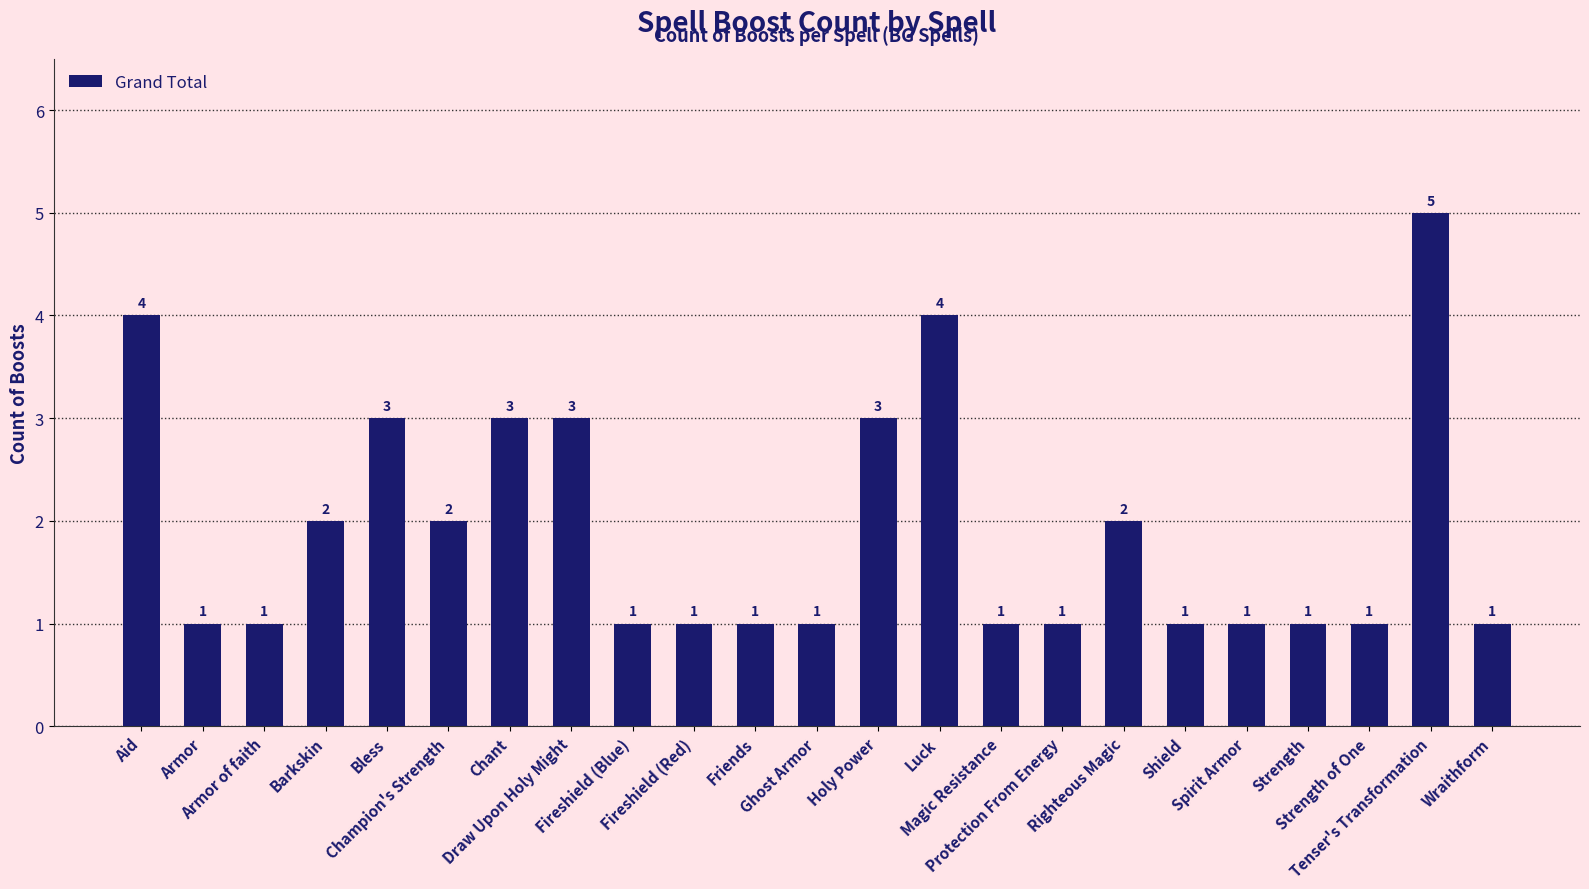

What is the difference between the maximum and minimum values?

4